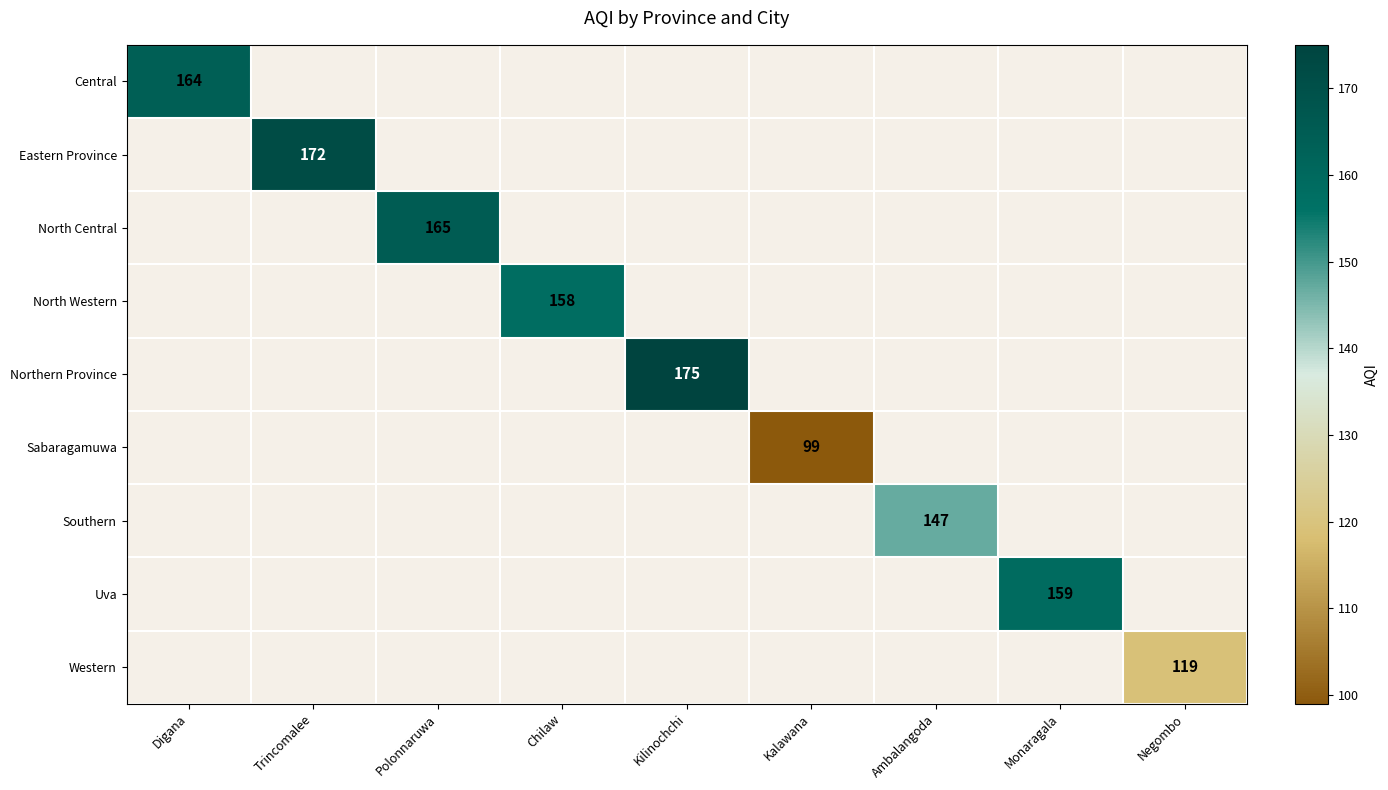

How many positive values does the Northern Province series have?

1